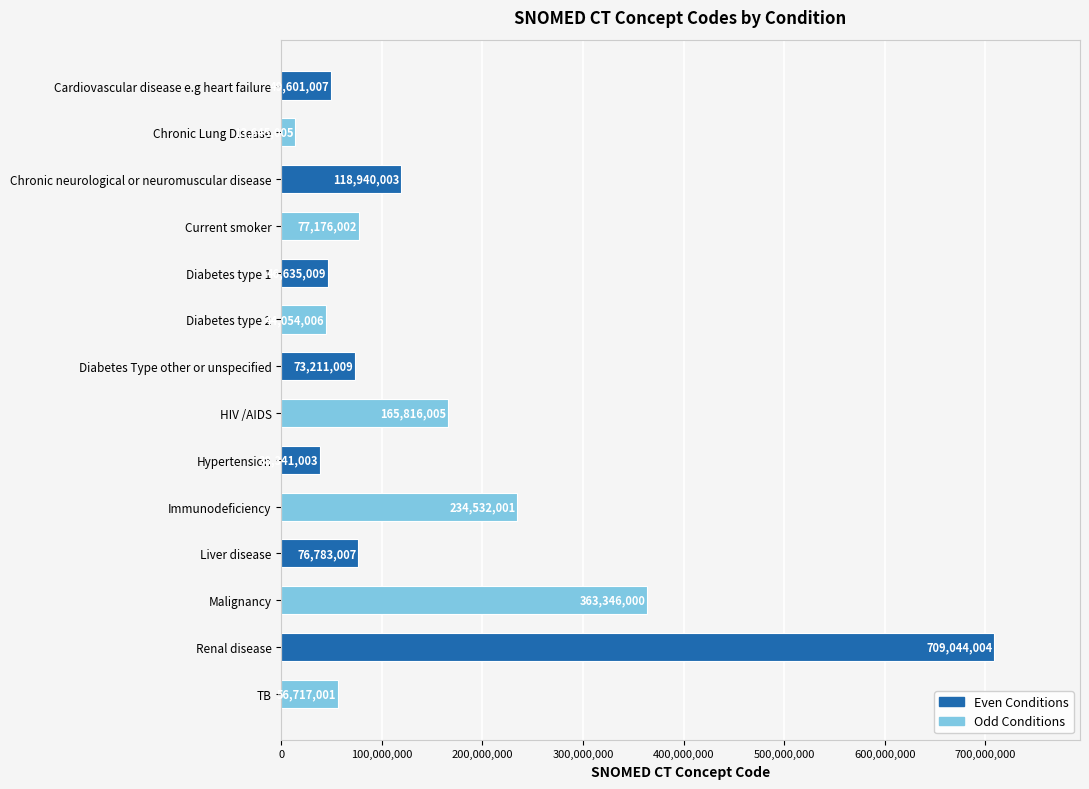

The chart shows a value of 46635009 at Diabetes type 1. True or false?

True